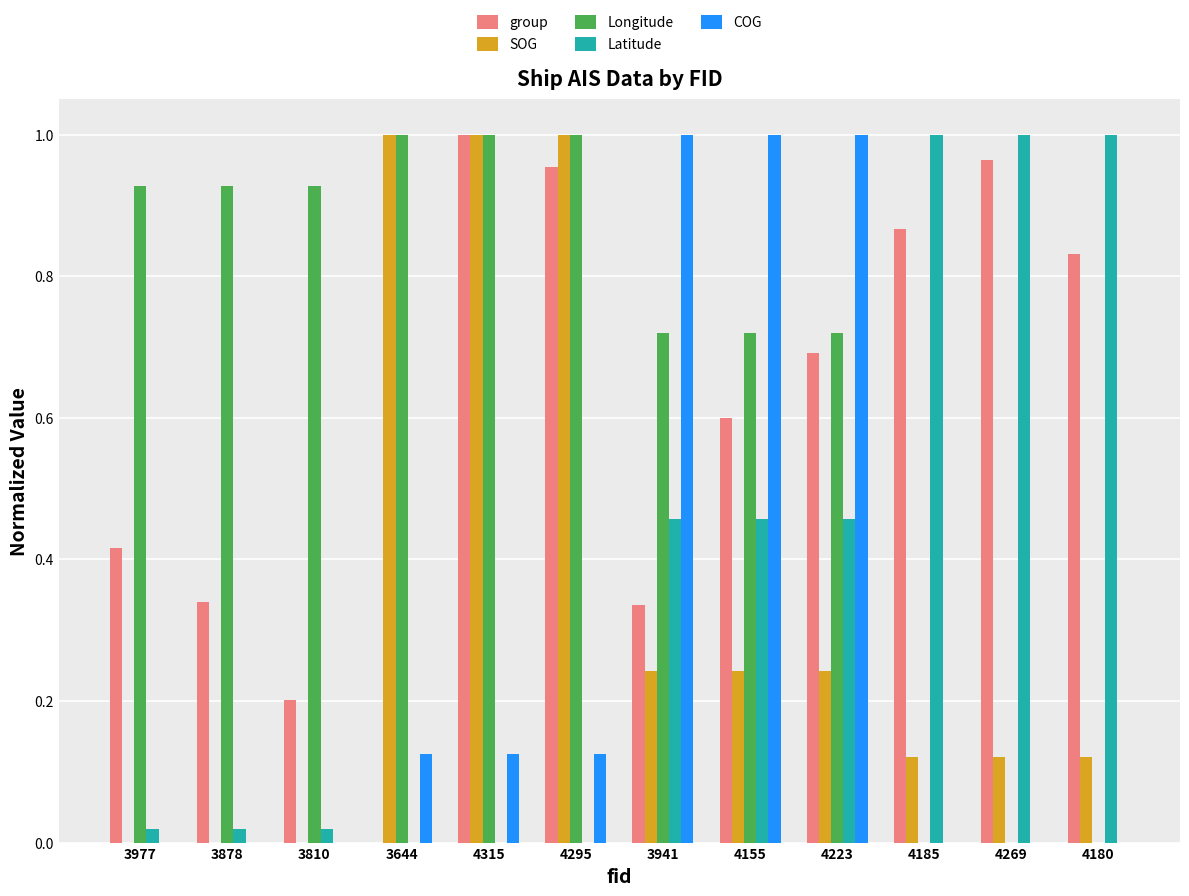

The Latitude series shows 0.8 at 3941. True or false?

False